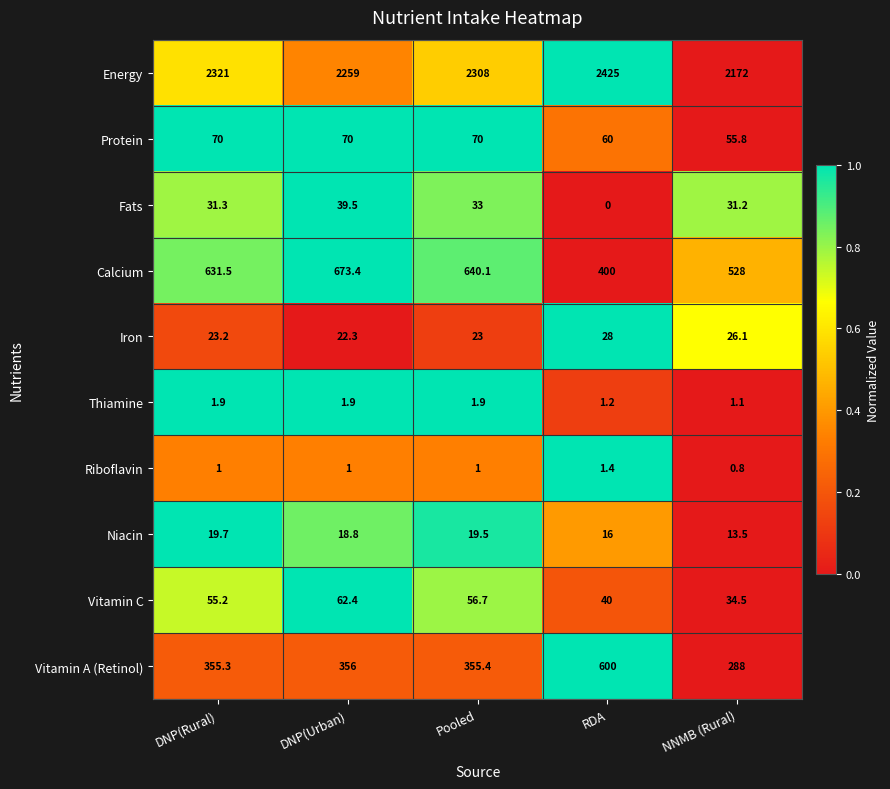

What is the approximate value of Calcium at NNMB (Rural)?

528.0